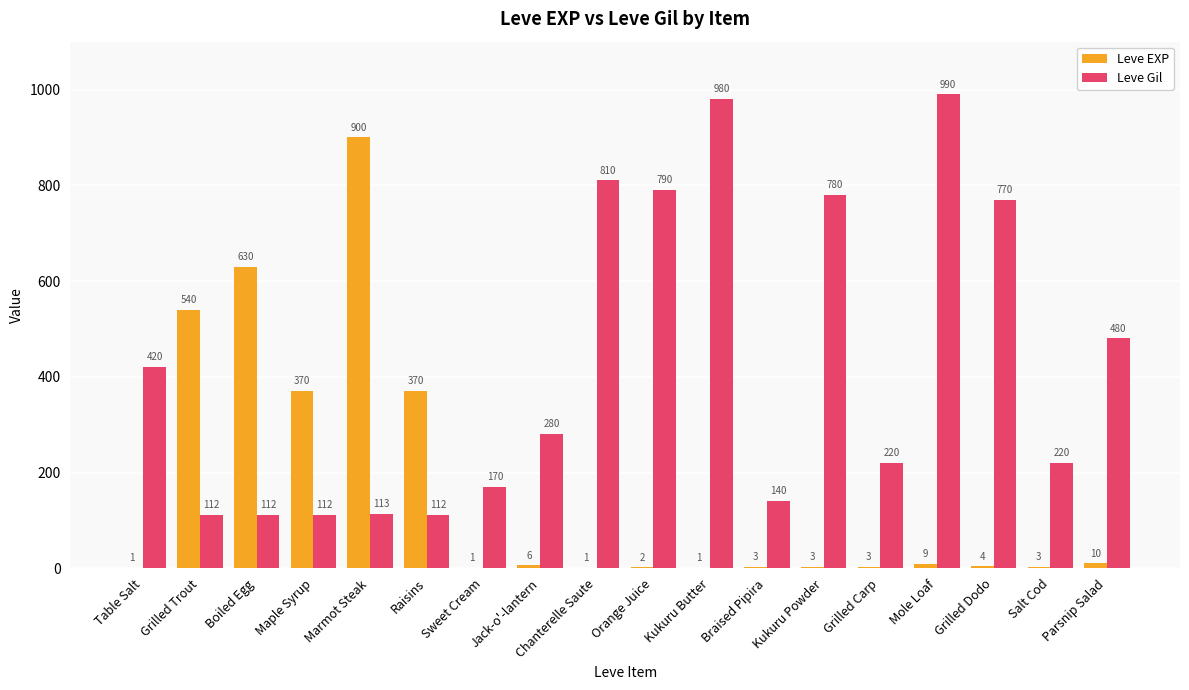

True or false: Leve Gil has a value of 176 at Raisins.

False